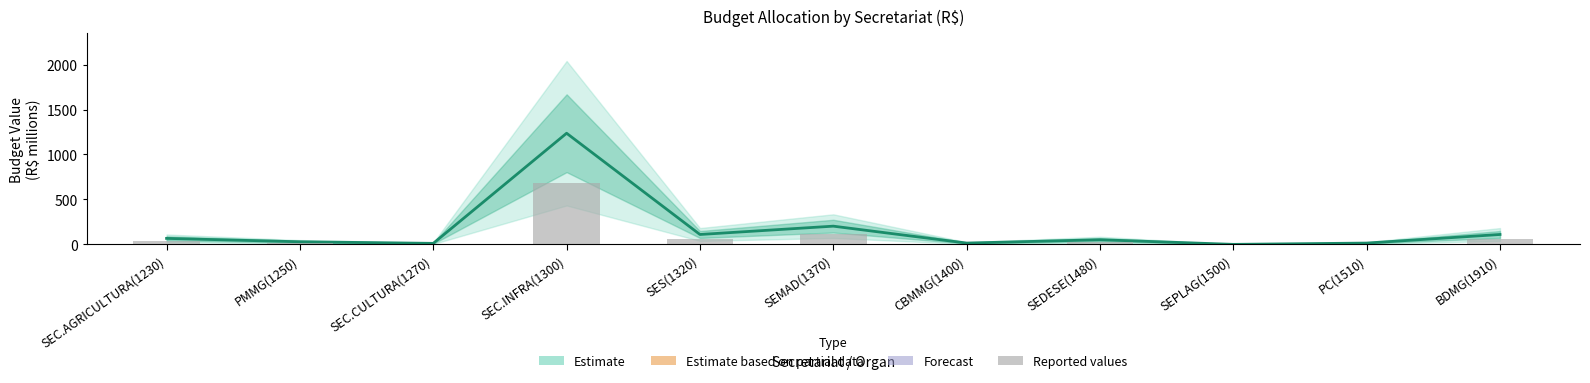

Where is Estimate (center) nearest to the value 618?

SEMAD(1370)